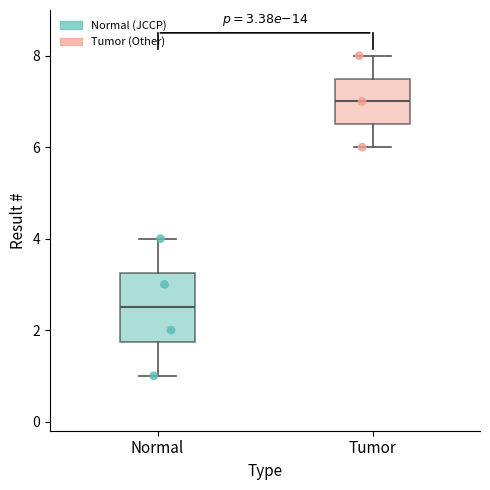

Which box is the tallest, from its lower edge to its upper edge?

Normal